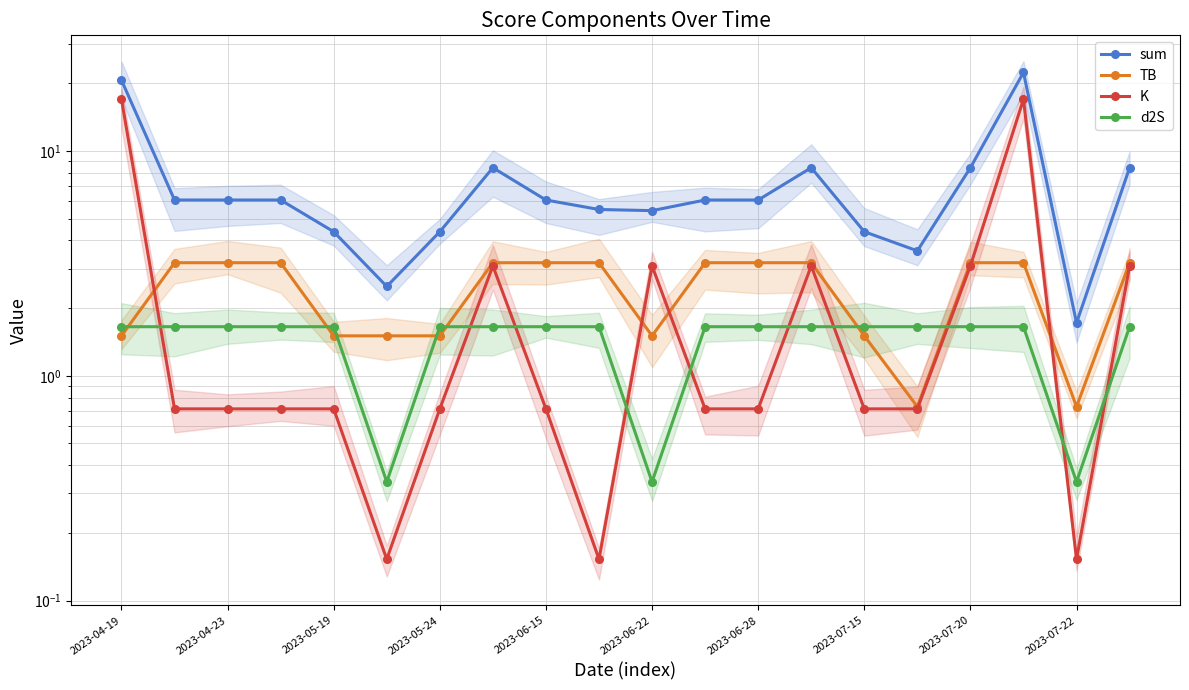

Is it true that K equals 3.1 at 2023-06-22?

True